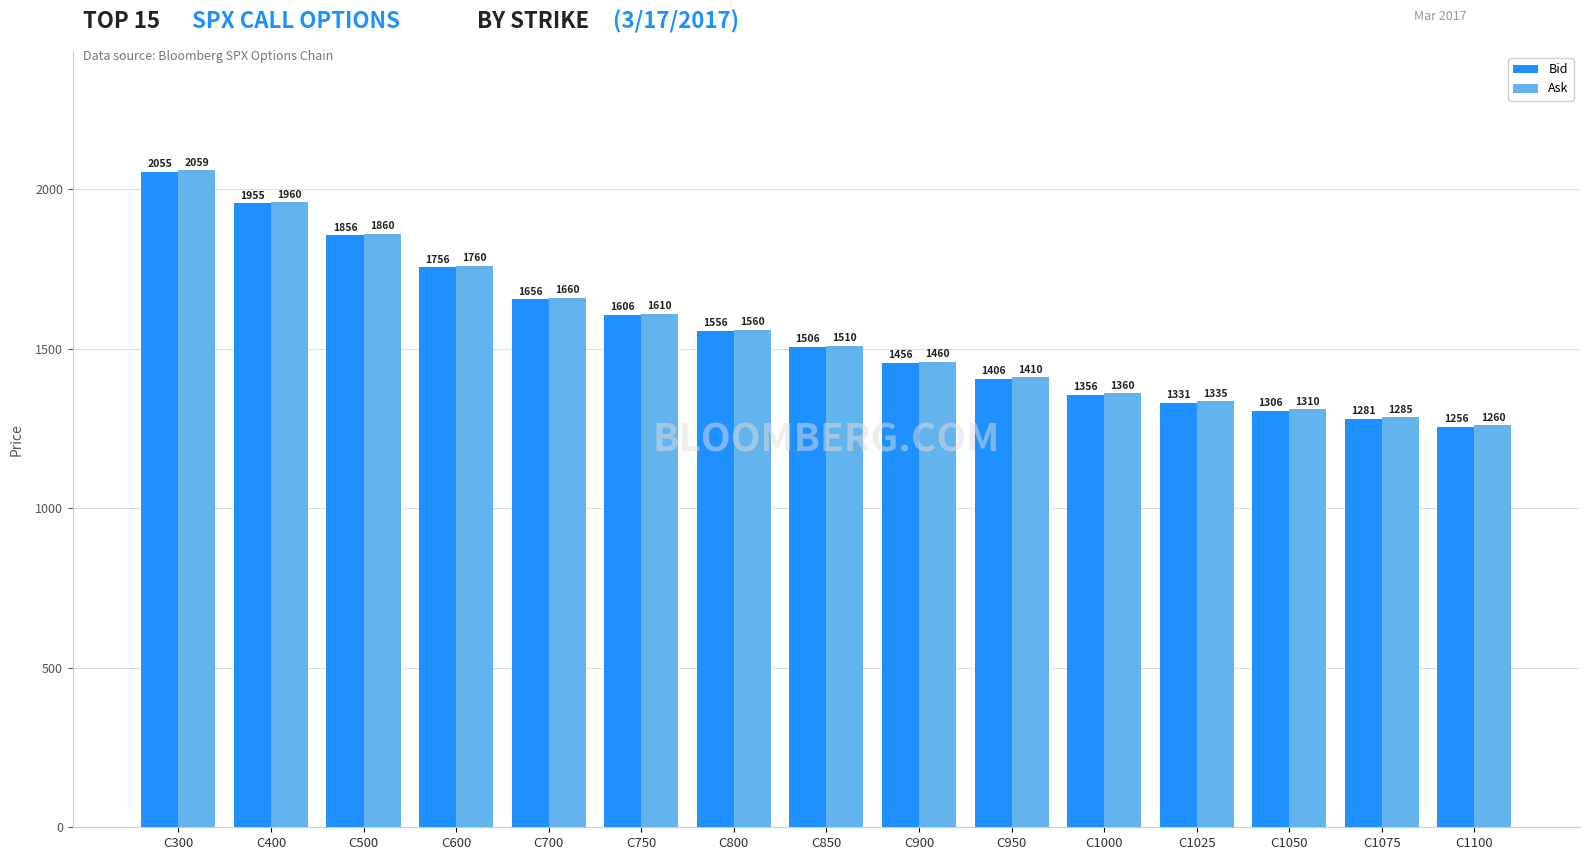

What is the approximate value of Ask at C900?

1459.8